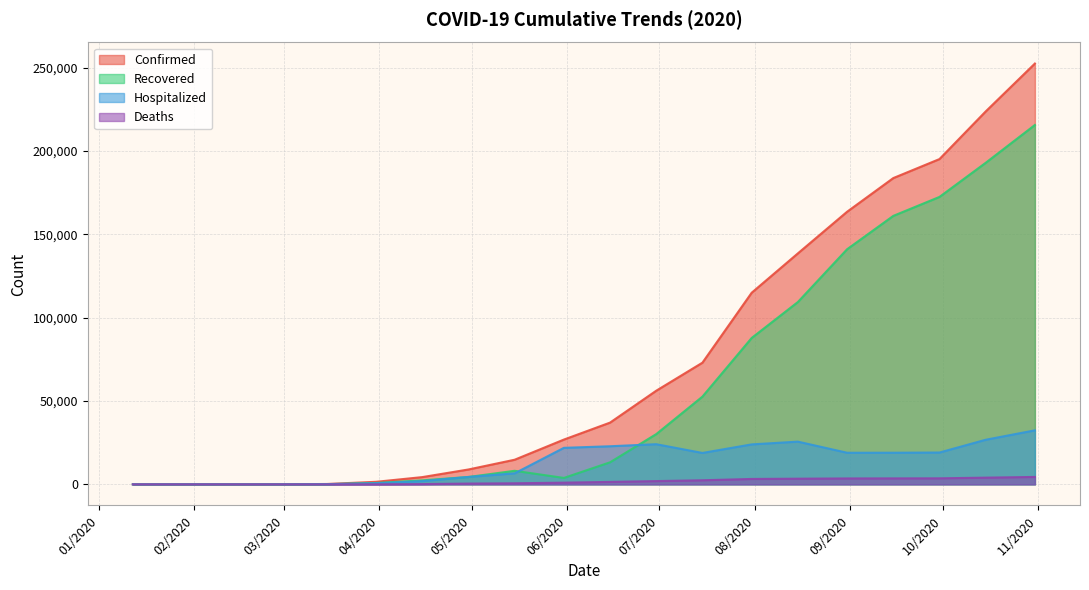

True or false: Deaths and Confirmed intersect in this chart.

False